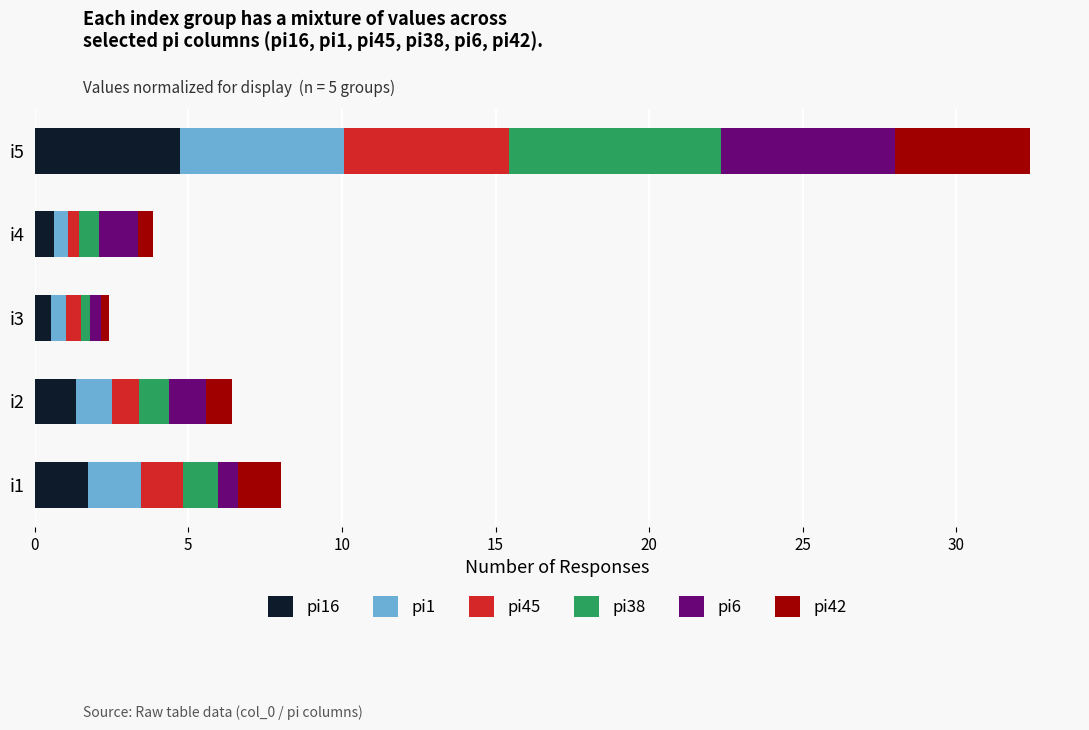

What are all the series names shown in the legend?

pi16, pi1, pi45, pi38, pi6, pi42